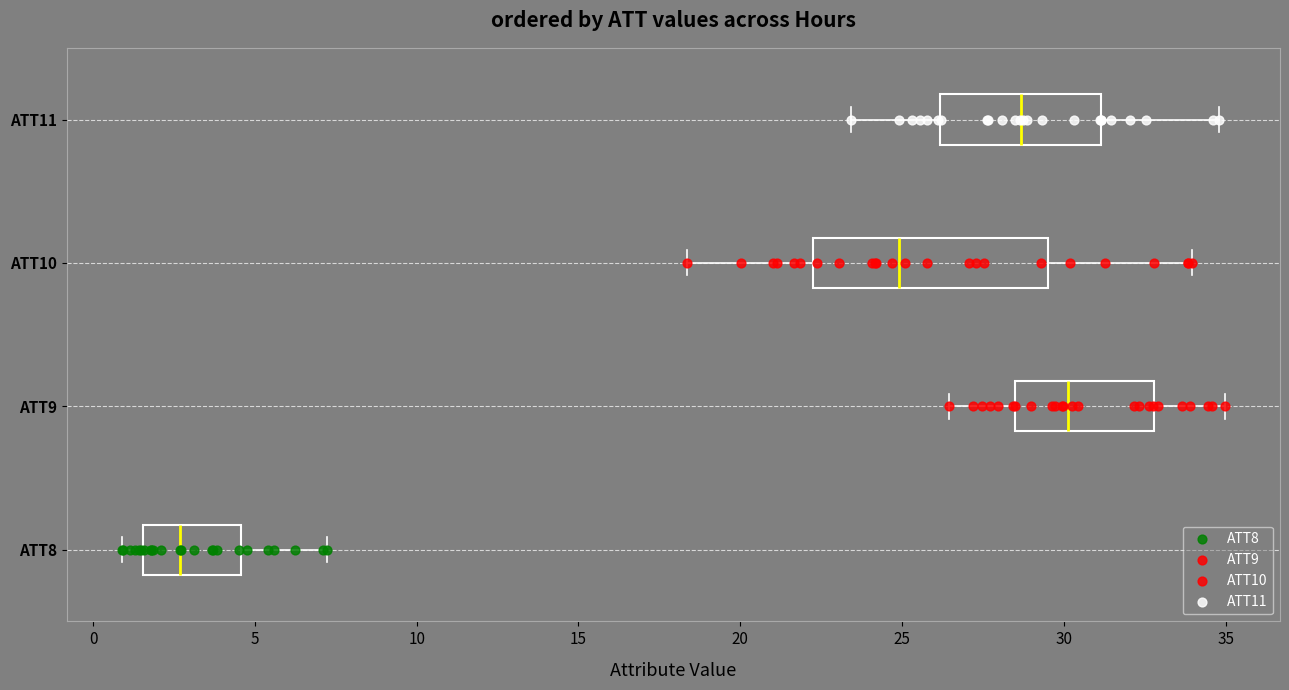

Which box's median line is the furthest to the left?

ATT8